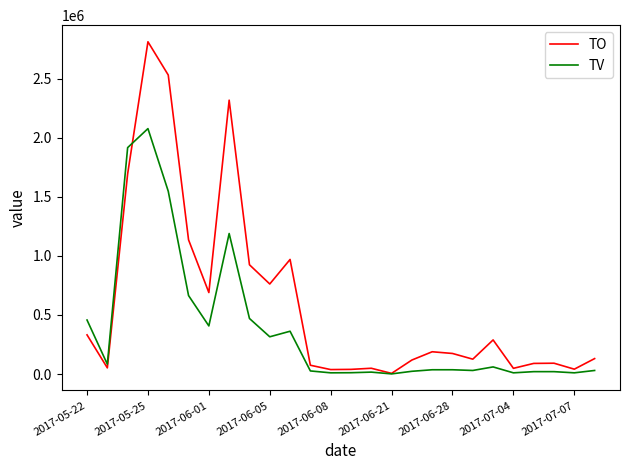

List the series in order of their overall mean, lowest first.

TV, TO